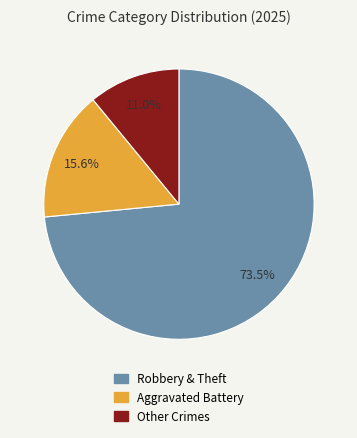

Is there any slice that represents more than half of the pie?

Yes